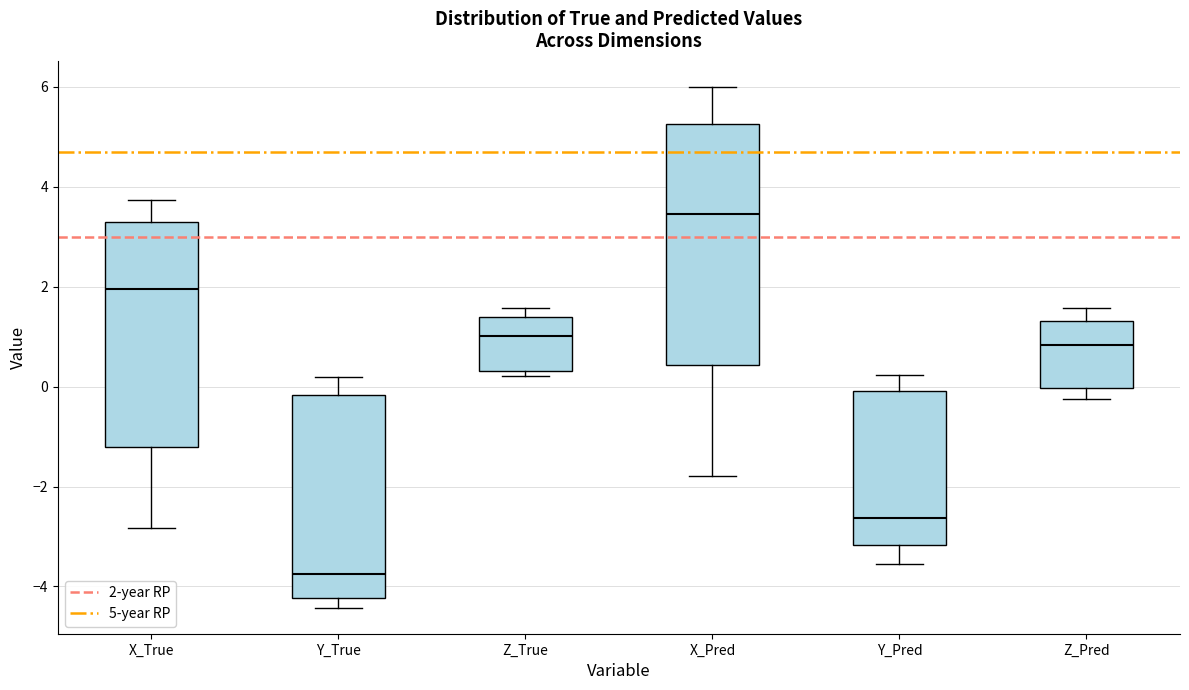

Which box has the highest median line?

X_Pred